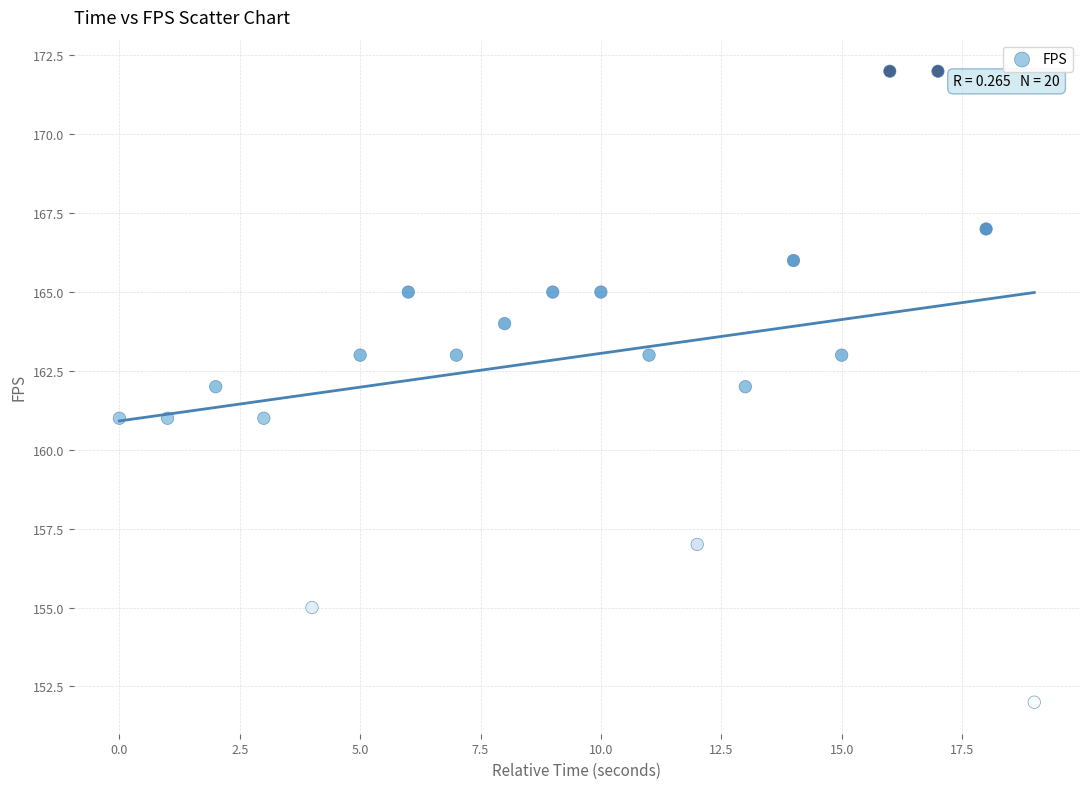

What is the range of Y values (max minus min)?

20